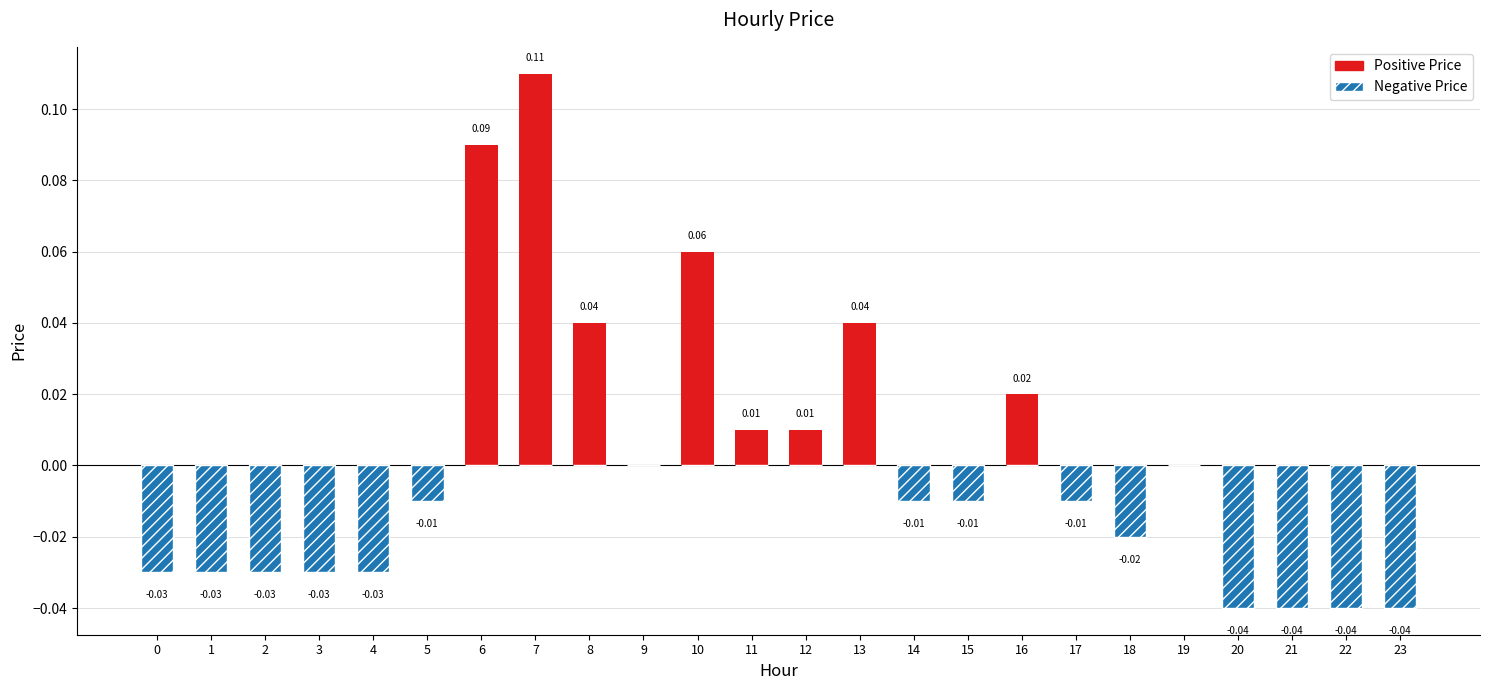

Rank the series by their average value, from lowest to highest.

Negative Price, Positive Price